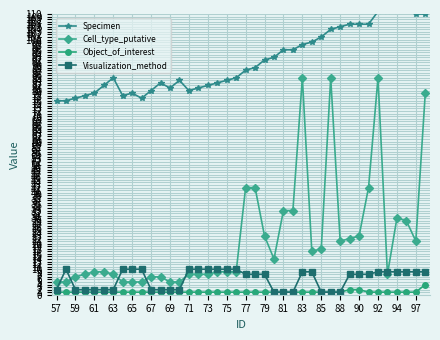

Which series has the largest total across all categories?

Specimen